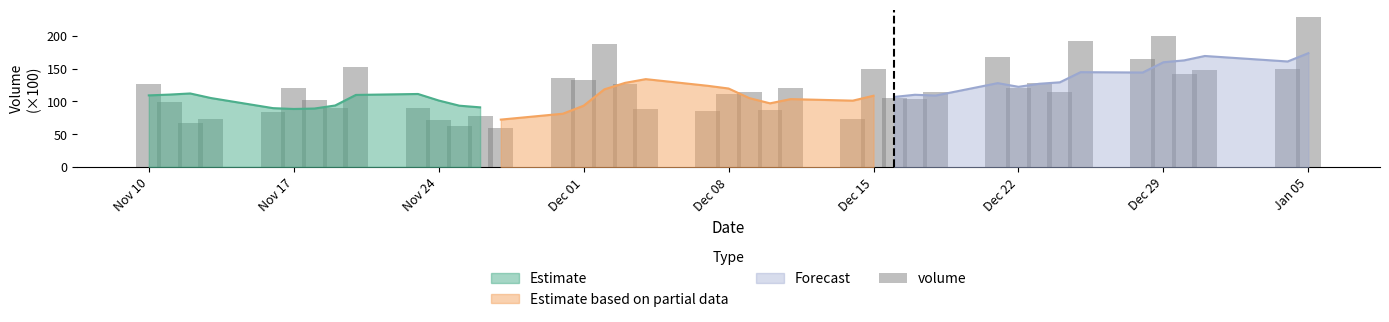

What is the average value?

119.1